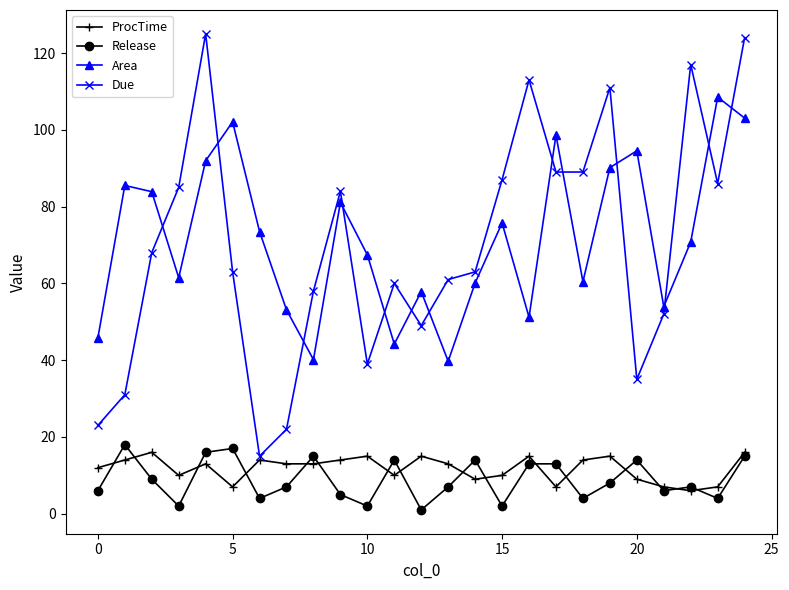

How many distinct data groups are displayed?

4